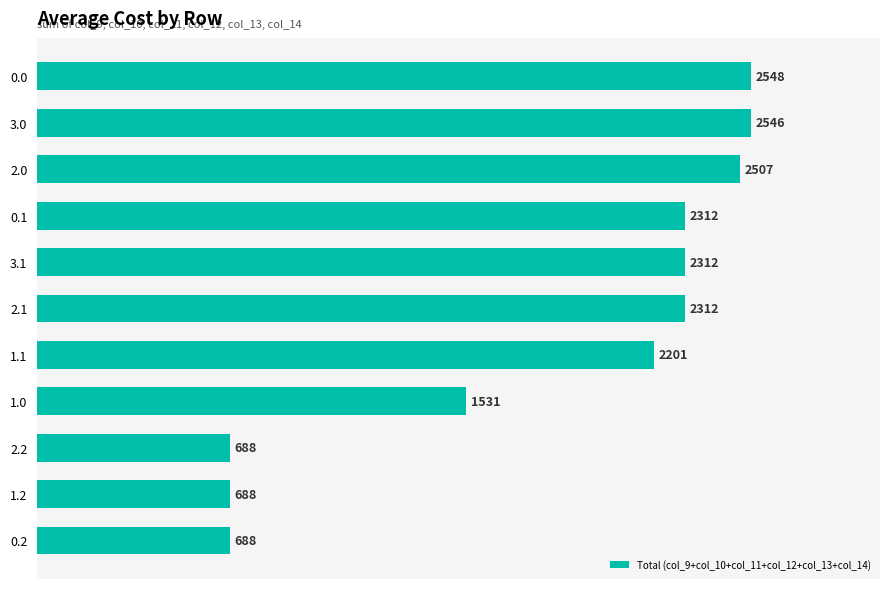

The value at 1.2 is 1112.8. True or false?

False